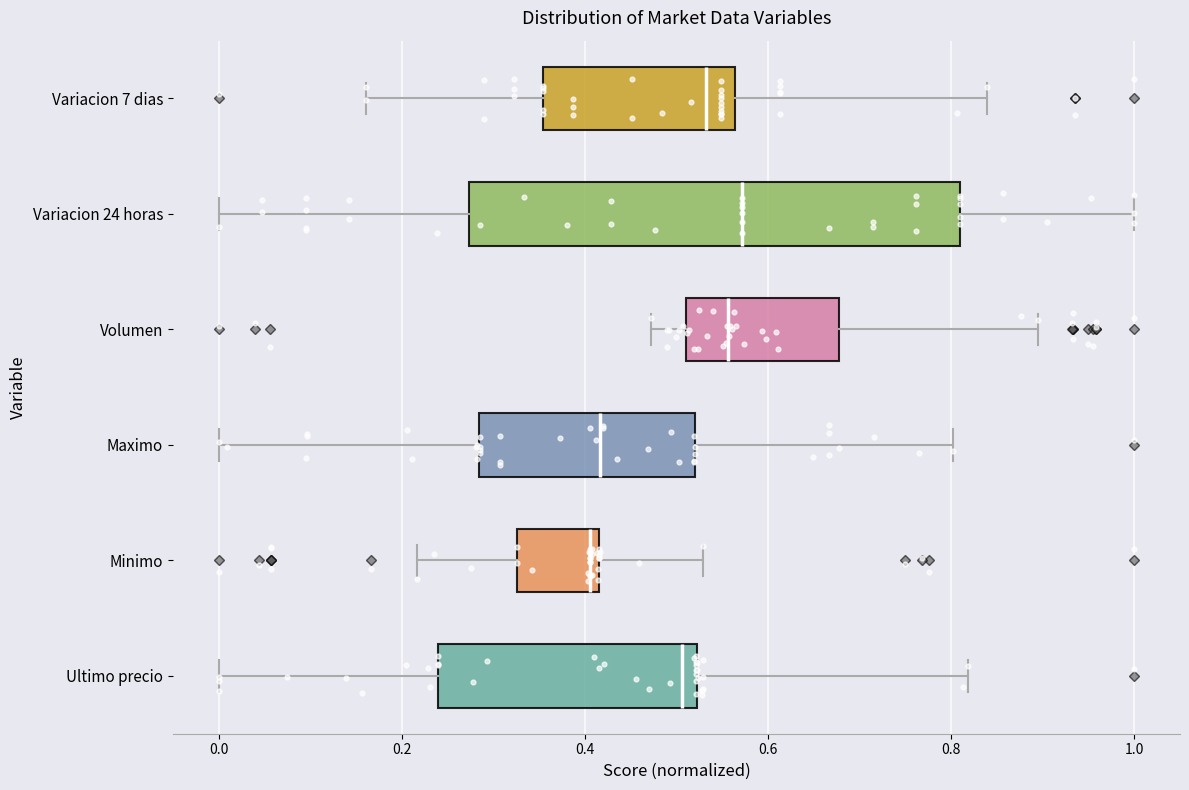

Comparing the boxes themselves (not the whiskers), which one is the widest?

Variacion 24 horas